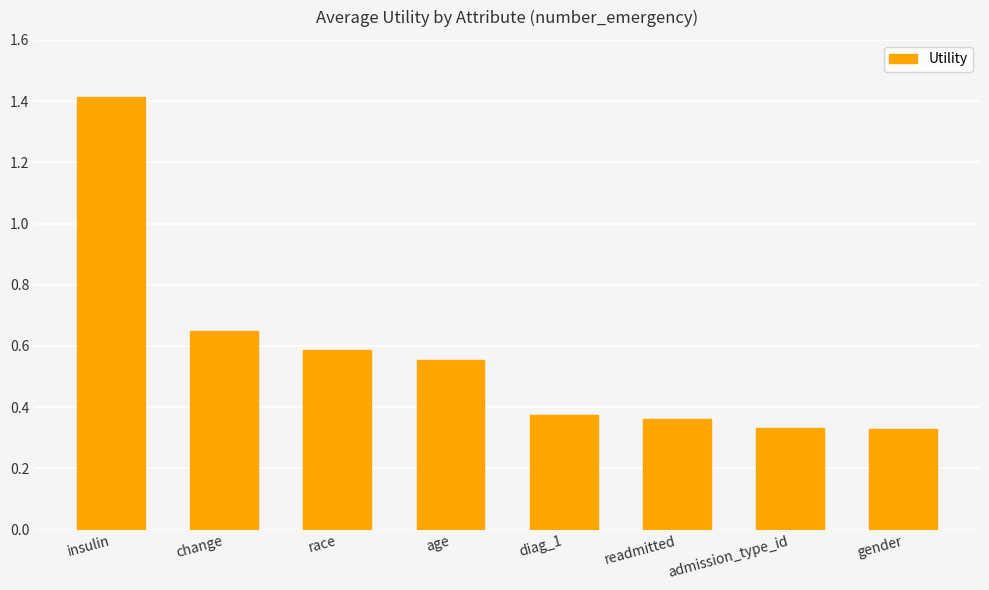

The chart shows a value of 0.6 at change. True or false?

True